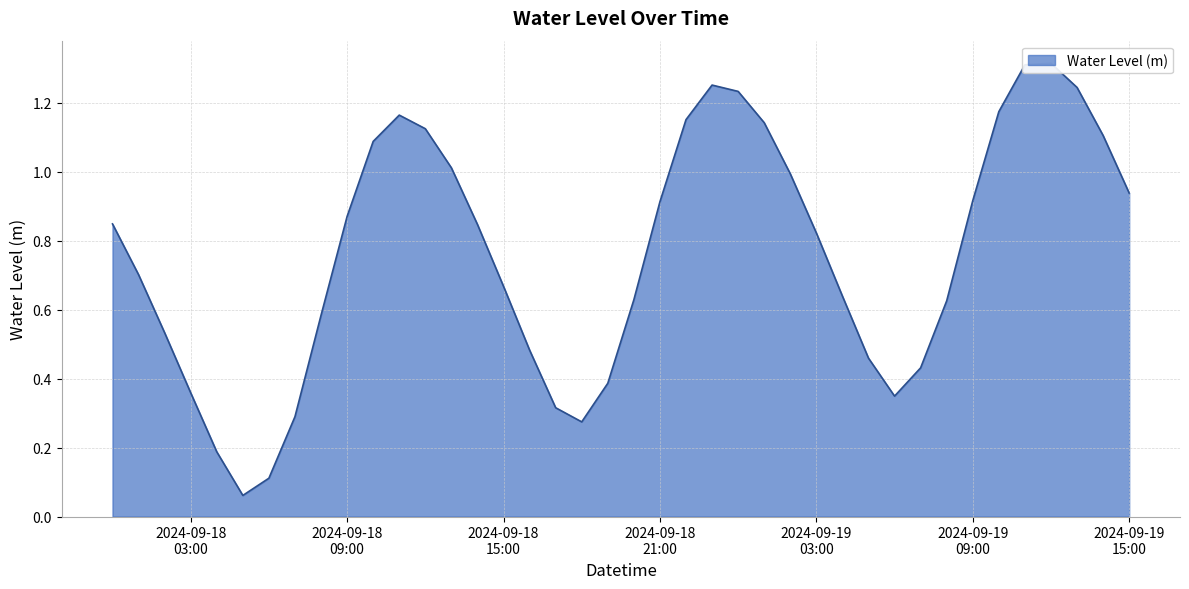

At which category does the chart reach its minimum across all series?

2024-09-18 05:00:00